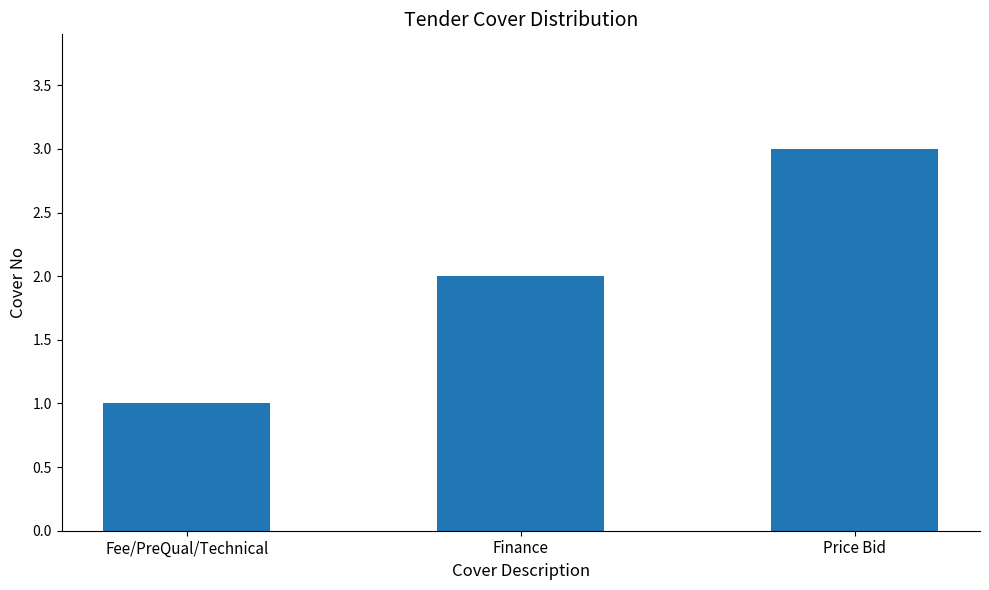

How many bars are there in total?

3